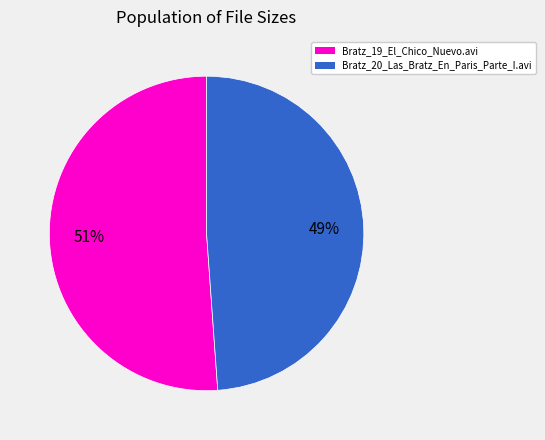

Between Bratz_20_Las_Bratz_En_Paris_Parte_I.avi and Bratz_19_El_Chico_Nuevo.avi, which is larger?

Bratz_19_El_Chico_Nuevo.avi